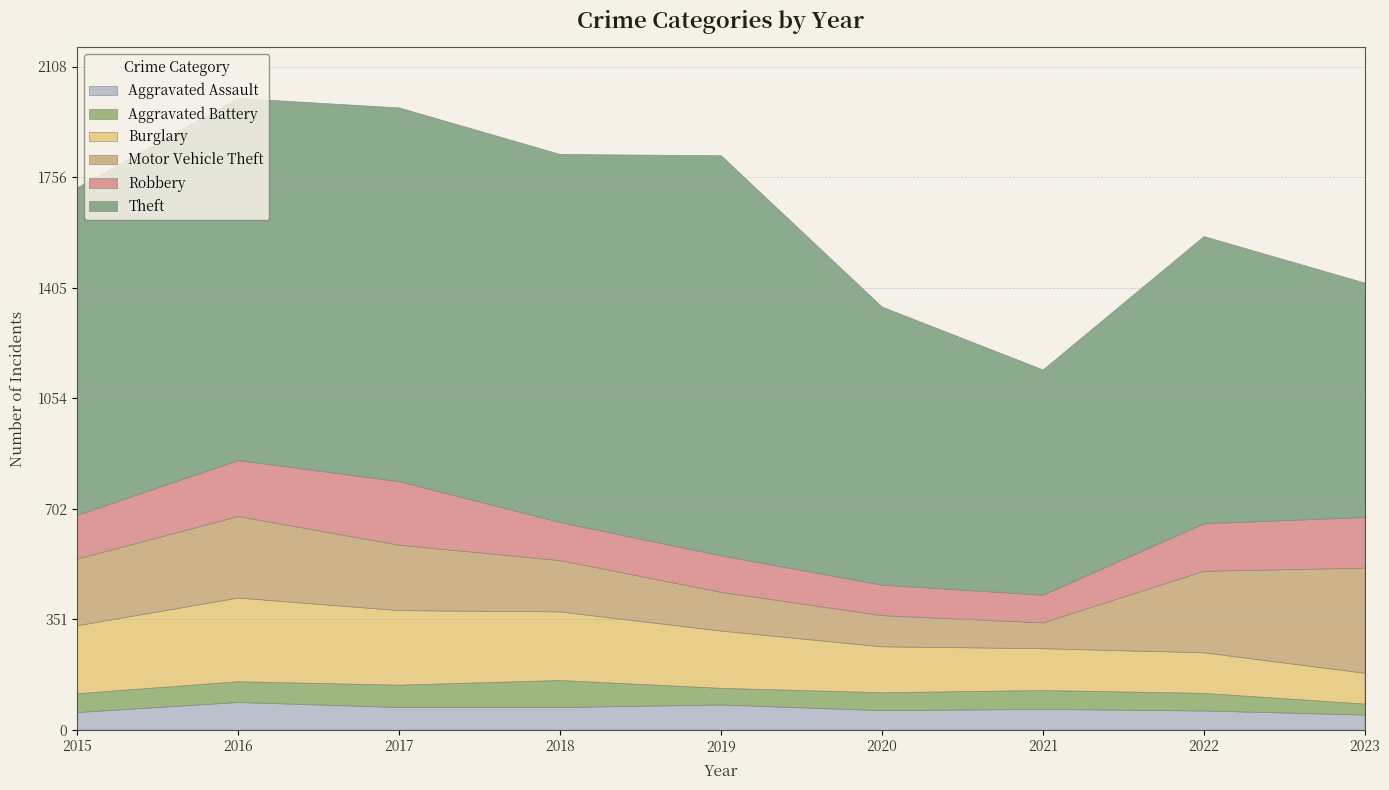

List the labels in order of Robbery value, largest first.

2017, 2016, 2023, 2022, 2015, 2018, 2019, 2020, 2021